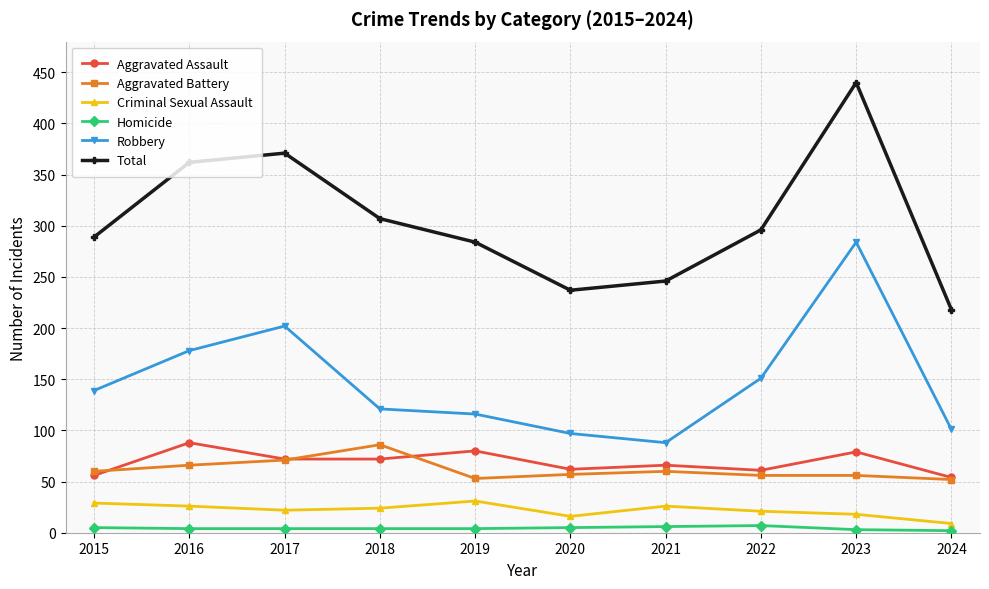

What is the maximum value for Aggravated Assault?

88